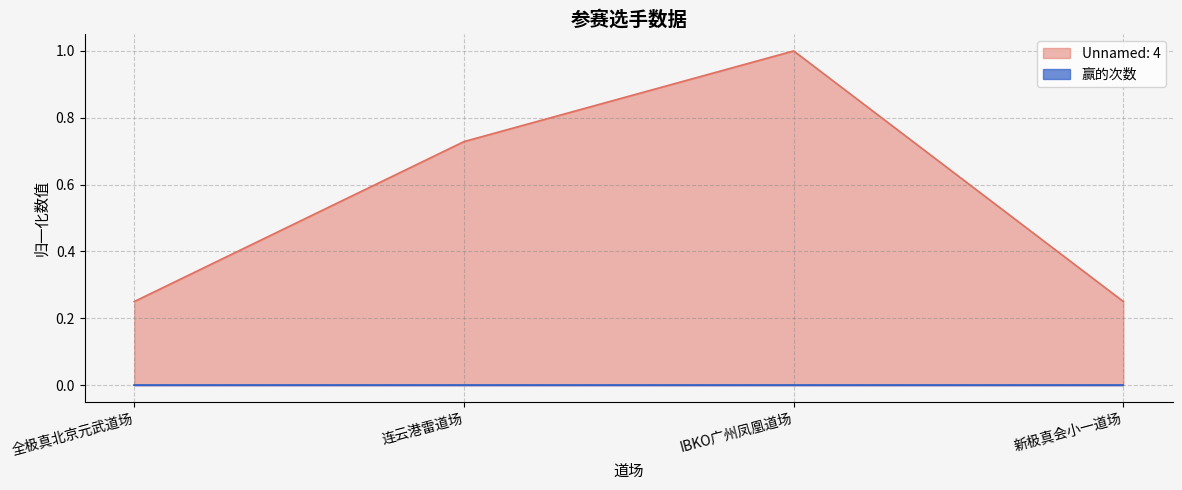

How many distinct data groups are displayed?

2